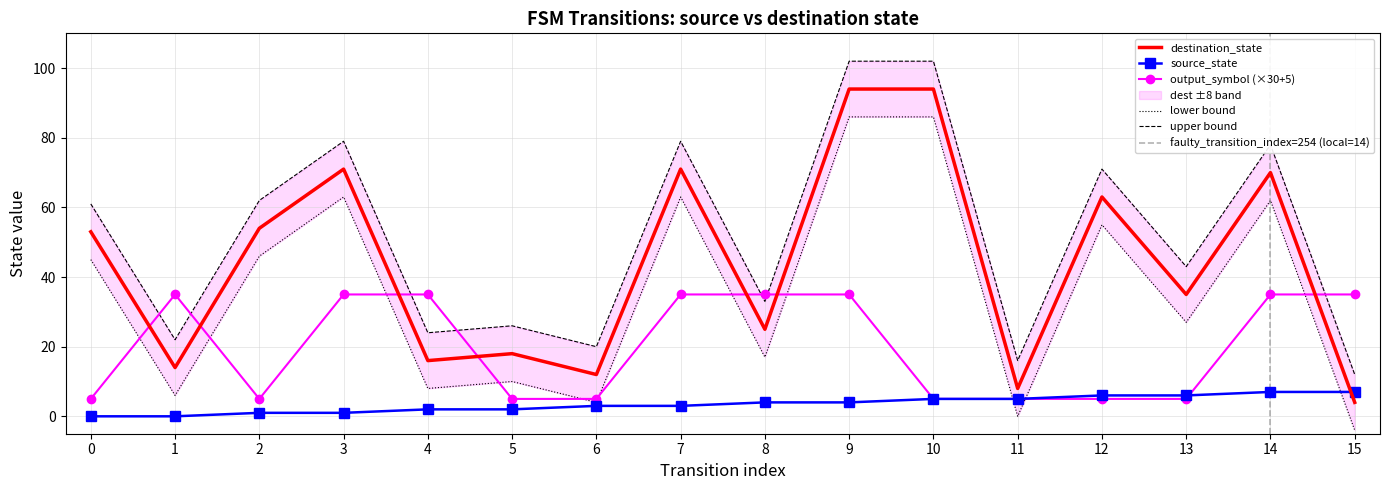

At which category does destination_state reach its first local peak?

3